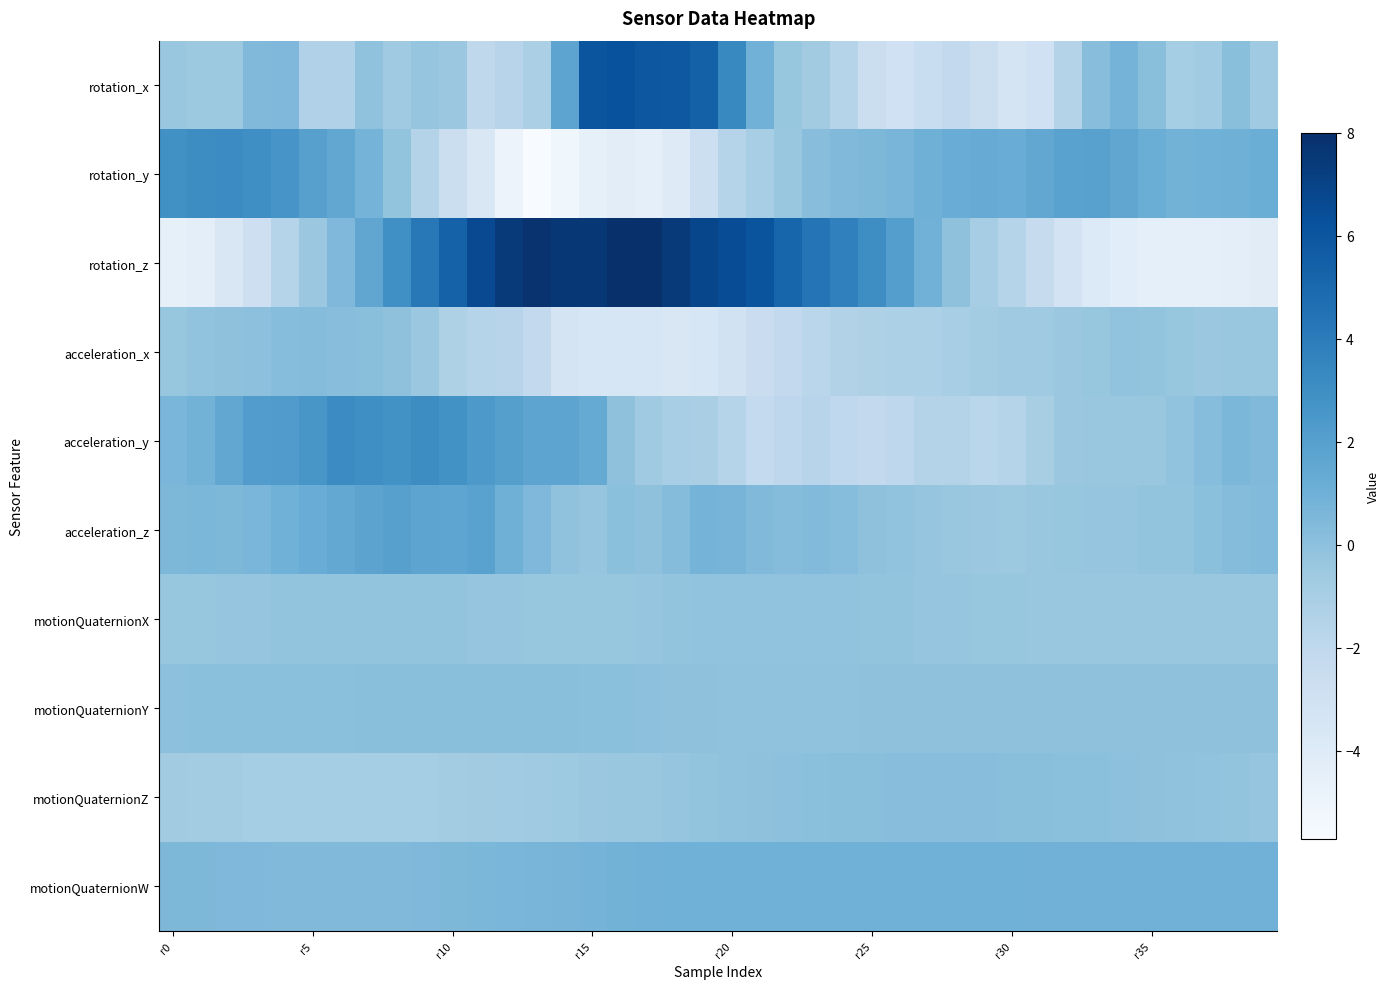

Reading left to right, what are all the values shown in this chart?

rotation_x: -0.4	-0.5	-0.6	0.4	0.5	-1.3	-1.3	-0.1	-0.6	-0.3	-0.5	-2.0	-1.6	-1.1	1.7	6.0	6.3	6.0	5.9	5.4	3.3	0.9	-0.3	-0.8	-1.6	-2.6	-3.0	-2.5	-2.1	-2.6	-3.3	-2.9	-1.5	0.2	0.8	0.1	-0.9	-0.7	0.1	-0.6
rotation_y: 2.9	3.1	3.1	3.0	2.6	2.0	1.5	0.8	-0.2	-1.5	-2.6	-3.6	-5.0	-5.7	-5.2	-4.6	-4.3	-4.5	-4.0	-2.7	-1.6	-1.0	-0.4	0.2	0.4	0.5	0.7	1.0	1.2	1.3	1.3	1.5	1.9	1.9	1.6	1.2	0.8	1.0	1.0	1.2
rotation_z: -4.6	-4.3	-3.7	-2.8	-1.6	-0.5	0.5	1.6	3.0	4.2	5.4	6.6	7.4	7.8	7.6	7.6	8.0	8.0	7.5	6.8	6.5	6.1	5.2	4.4	3.7	3.0	2.1	0.9	-0.1	-0.9	-1.5	-2.4	-3.2	-3.8	-4.2	-4.4	-4.5	-4.4	-4.4	-4.2
acceleration_x: -0.3	-0.1	-0.1	0.0	0.2	0.3	0.1	0.1	-0.0	-0.5	-1.3	-1.6	-1.7	-2.1	-3.3	-3.5	-3.5	-3.5	-3.6	-3.5	-3.1	-2.6	-2.1	-1.7	-1.4	-1.3	-1.2	-1.2	-1.0	-0.8	-0.6	-0.7	-0.5	-0.3	-0.2	-0.2	-0.3	-0.5	-0.4	-0.4
acceleration_y: 0.6	0.8	1.5	2.2	2.2	2.6	3.2	3.0	2.8	3.1	2.9	2.4	2.0	1.7	1.7	1.4	-0.1	-0.6	-1.0	-1.1	-1.6	-2.2	-1.9	-1.7	-2.1	-2.2	-1.9	-1.5	-1.5	-1.8	-1.6	-1.0	-0.5	-0.4	-0.4	-0.4	-0.2	0.2	0.6	0.4
acceleration_z: 0.5	0.6	0.6	0.6	1.0	1.2	1.5	1.7	2.0	1.7	1.7	1.9	1.0	0.5	-0.1	-0.3	0.0	-0.1	0.3	0.8	0.8	0.4	0.3	0.3	0.2	-0.0	-0.2	-0.2	-0.4	-0.5	-0.5	-0.4	-0.3	-0.3	-0.3	-0.2	-0.2	0.0	0.2	0.4
motionQuaternionX: -0.3	-0.3	-0.3	-0.3	-0.2	-0.2	-0.2	-0.2	-0.2	-0.2	-0.2	-0.3	-0.3	-0.3	-0.3	-0.3	-0.3	-0.3	-0.2	-0.2	-0.2	-0.1	-0.1	-0.2	-0.2	-0.2	-0.2	-0.3	-0.3	-0.3	-0.3	-0.4	-0.4	-0.4	-0.4	-0.4	-0.4	-0.4	-0.4	-0.4
motionQuaternionY: 0.0	0.0	0.0	0.0	0.0	0.0	0.1	0.1	0.1	0.1	0.1	0.1	0.1	0.1	0.1	0.1	0.0	-0.0	-0.0	-0.1	-0.1	-0.1	-0.1	-0.1	-0.1	-0.1	-0.1	-0.1	-0.1	-0.0	-0.0	-0.0	-0.0	-0.0	-0.0	-0.0	-0.0	-0.1	-0.1	-0.1
motionQuaternionZ: -0.8	-0.8	-0.8	-0.8	-0.9	-0.9	-0.9	-0.9	-0.9	-0.8	-0.8	-0.8	-0.7	-0.7	-0.6	-0.5	-0.4	-0.4	-0.3	-0.2	-0.1	-0.1	0.0	0.0	0.1	0.1	0.1	0.1	0.1	0.1	0.1	0.1	0.1	0.0	-0.0	-0.1	-0.1	-0.2	-0.2	-0.3
motionQuaternionW: 0.6	0.5	0.5	0.5	0.4	0.4	0.4	0.4	0.4	0.5	0.5	0.6	0.6	0.7	0.7	0.8	0.8	0.9	0.9	1.0	1.0	1.0	1.0	1.0	1.0	1.0	1.0	1.0	0.9	0.9	0.9	0.9	0.9	0.9	0.9	0.9	0.9	0.9	0.9	0.9